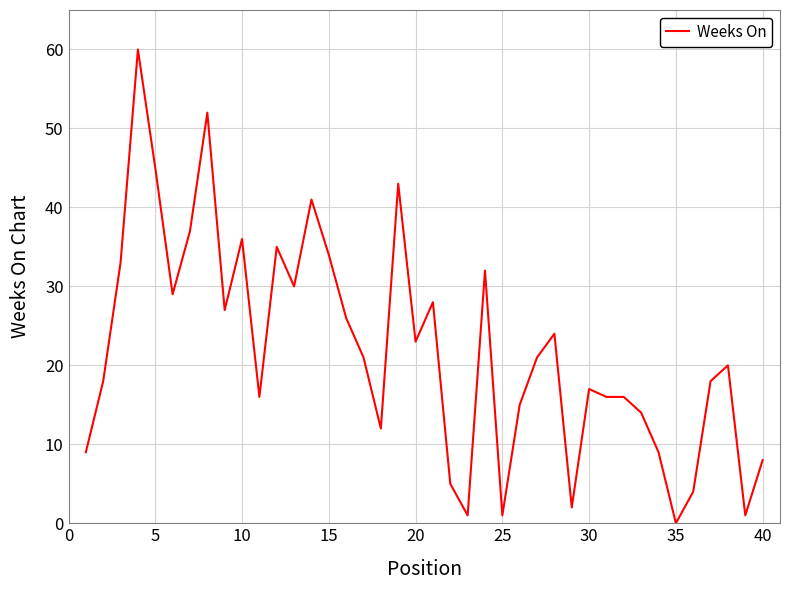

What is the difference between the maximum and minimum values?

60